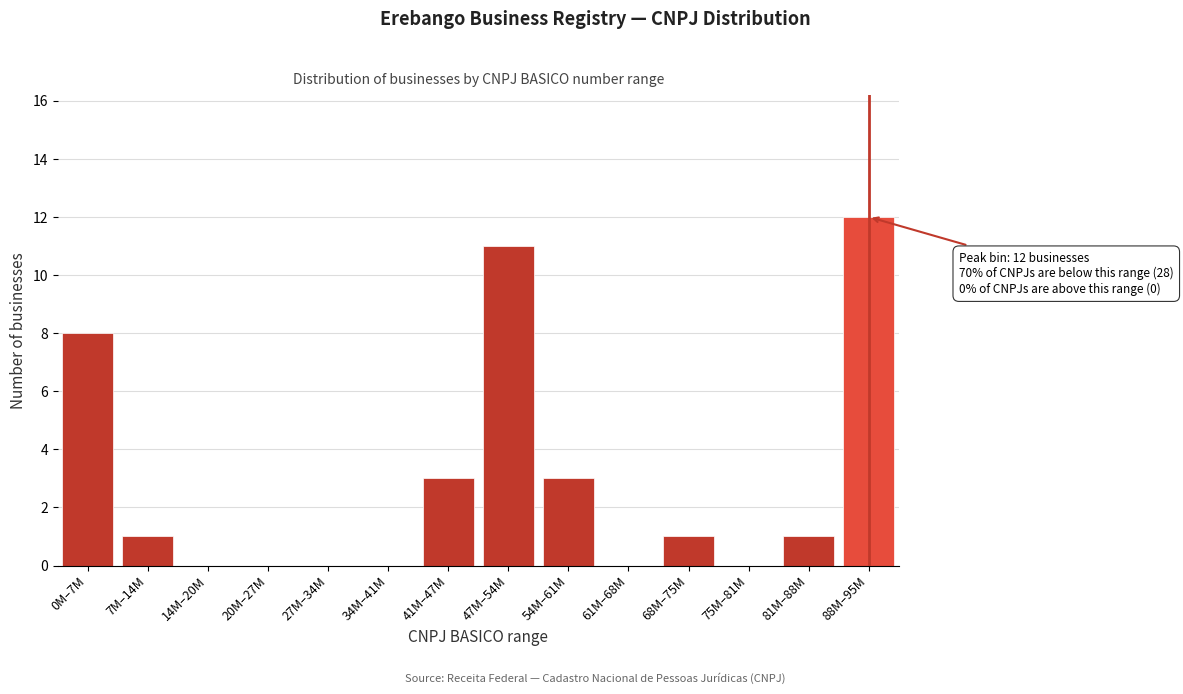

Reading right to left, extract all data points from this chart.

88M–95M=12	81M–88M=1	75M–81M=0	68M–75M=1	61M–68M=0	54M–61M=3	47M–54M=11	41M–47M=3	34M–41M=0	27M–34M=0	20M–27M=0	14M–20M=0	7M–14M=1	0M–7M=8